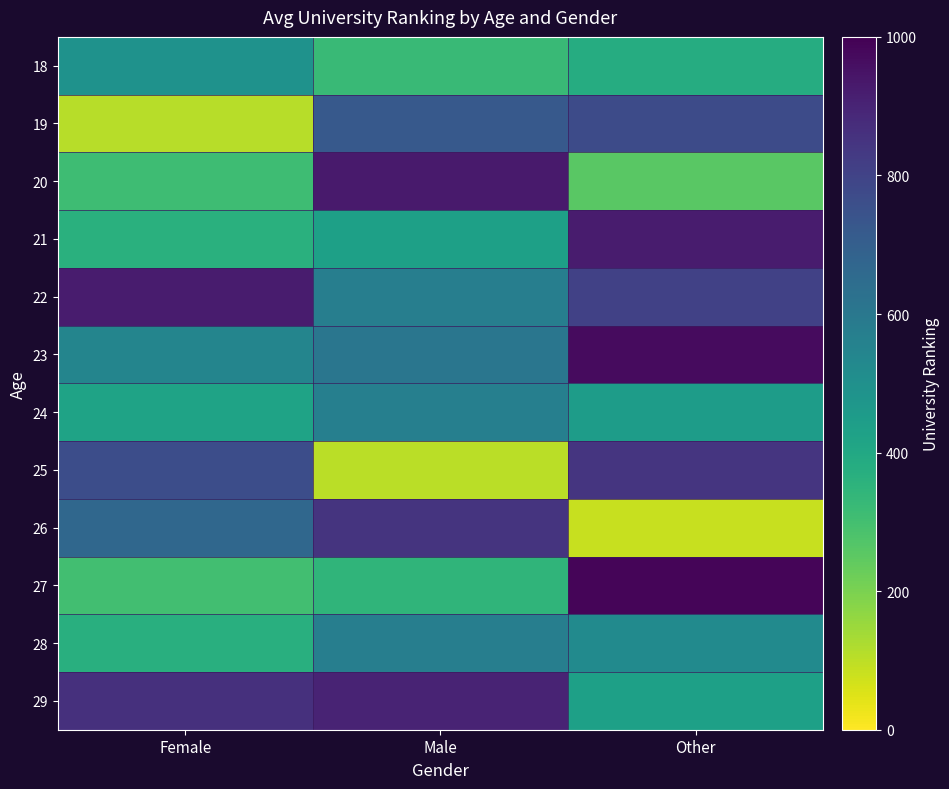

How many distinct data groups are displayed?

12